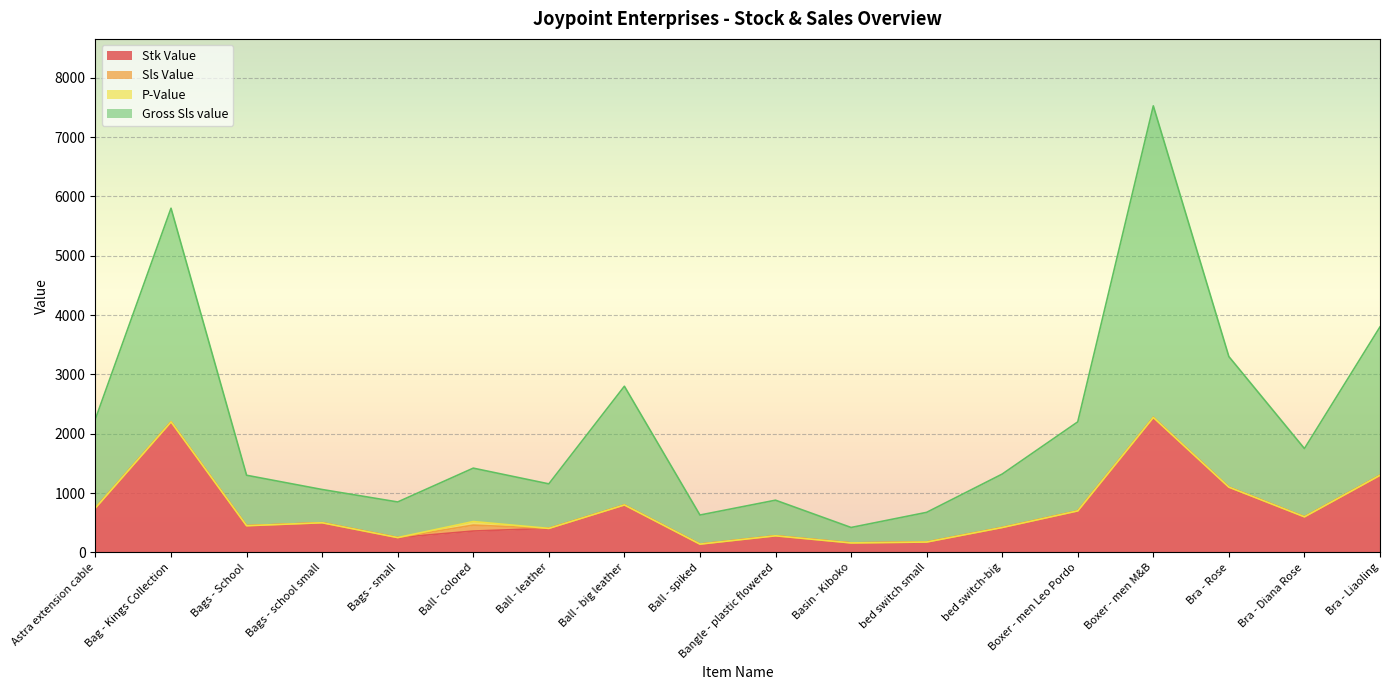

How many categories are shown in the chart?

18